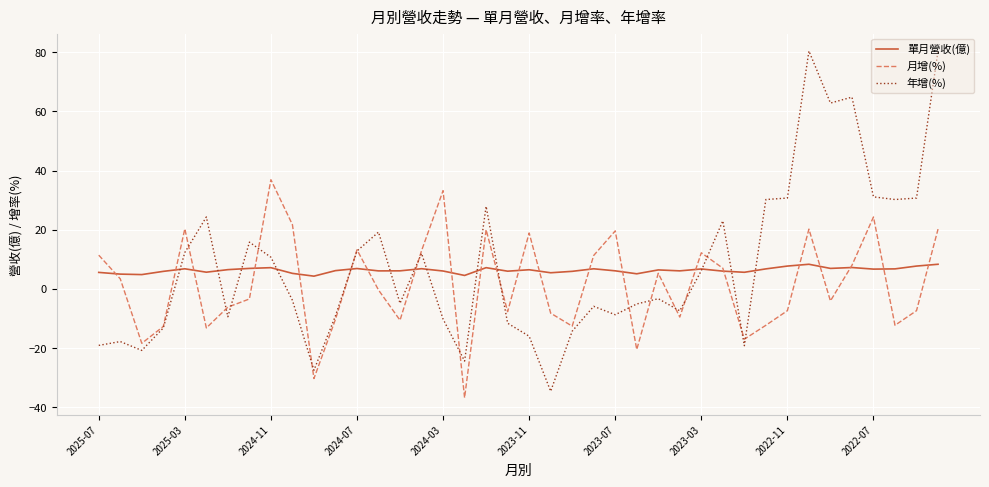

Rank the series by their maximum value, from highest to lowest.

年增(%), 月增(%), 單月營收(億)